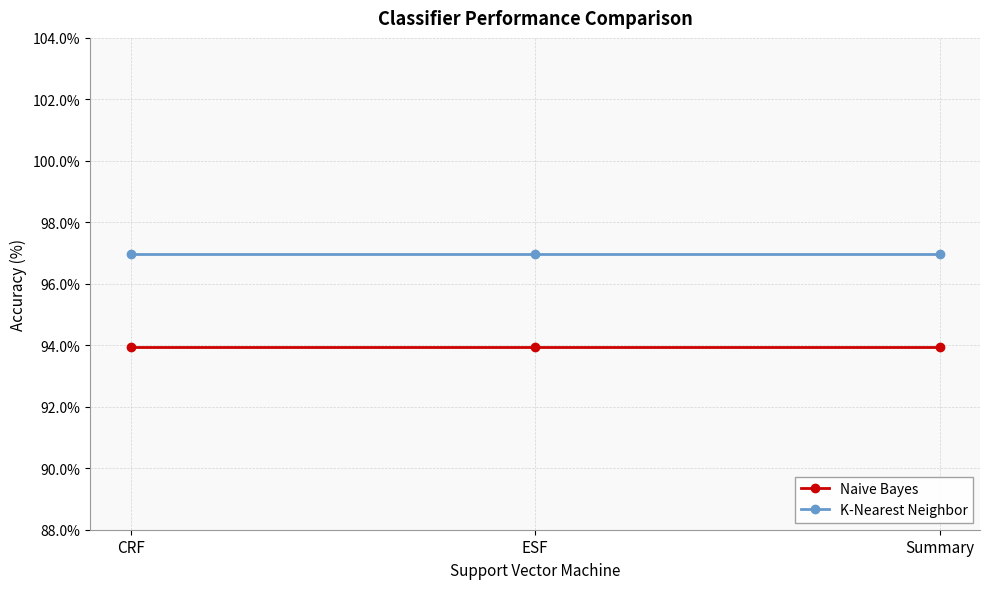

What is the difference between the highest and lowest values at ESF?

3.0